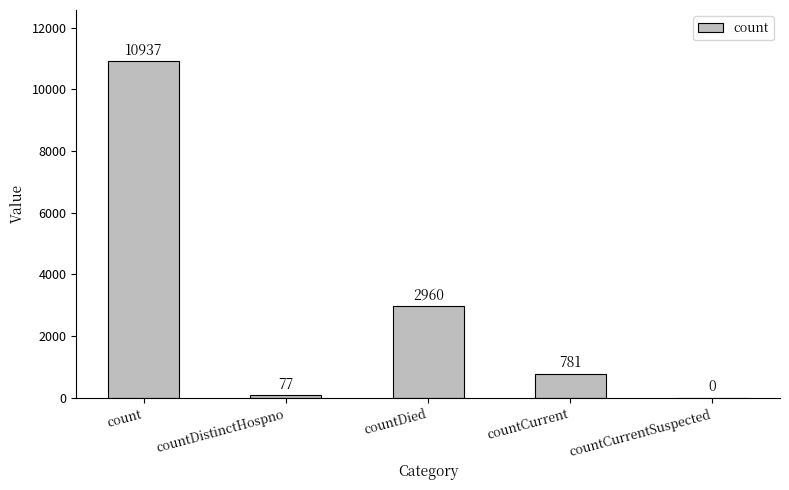

What is the approximate value at countDistinctHospno, to the nearest 10?

80